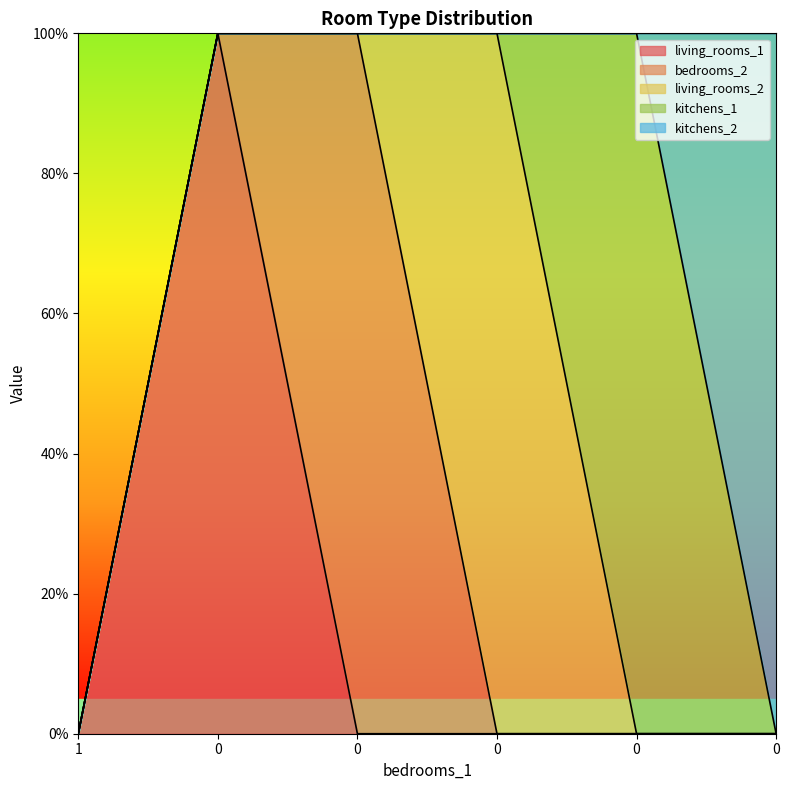

Rank the series by their maximum value, from lowest to highest.

living_rooms_1, bedrooms_2, living_rooms_2, kitchens_1, kitchens_2